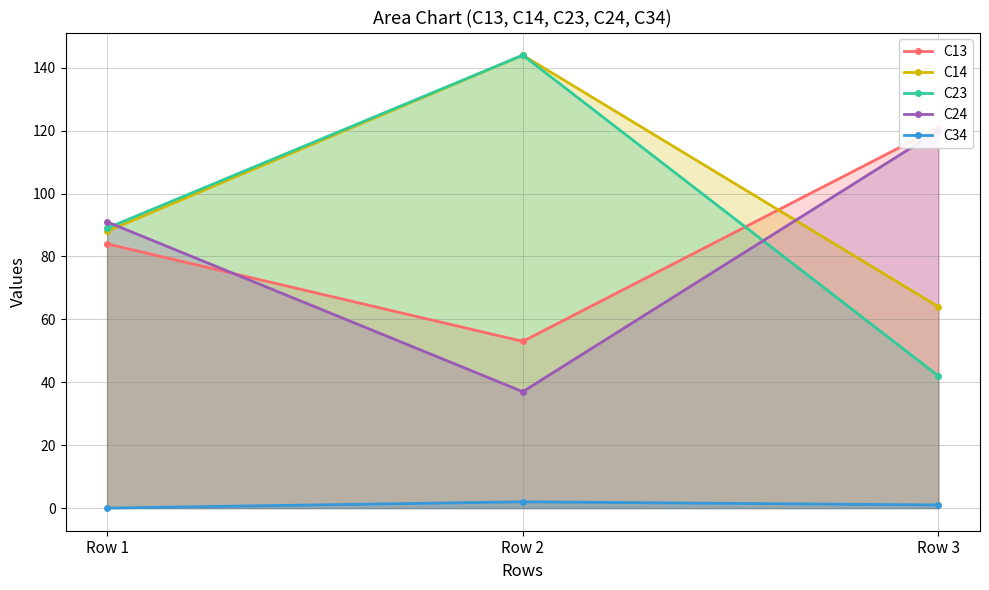

Which category has the lowest value across all series?

Row 1